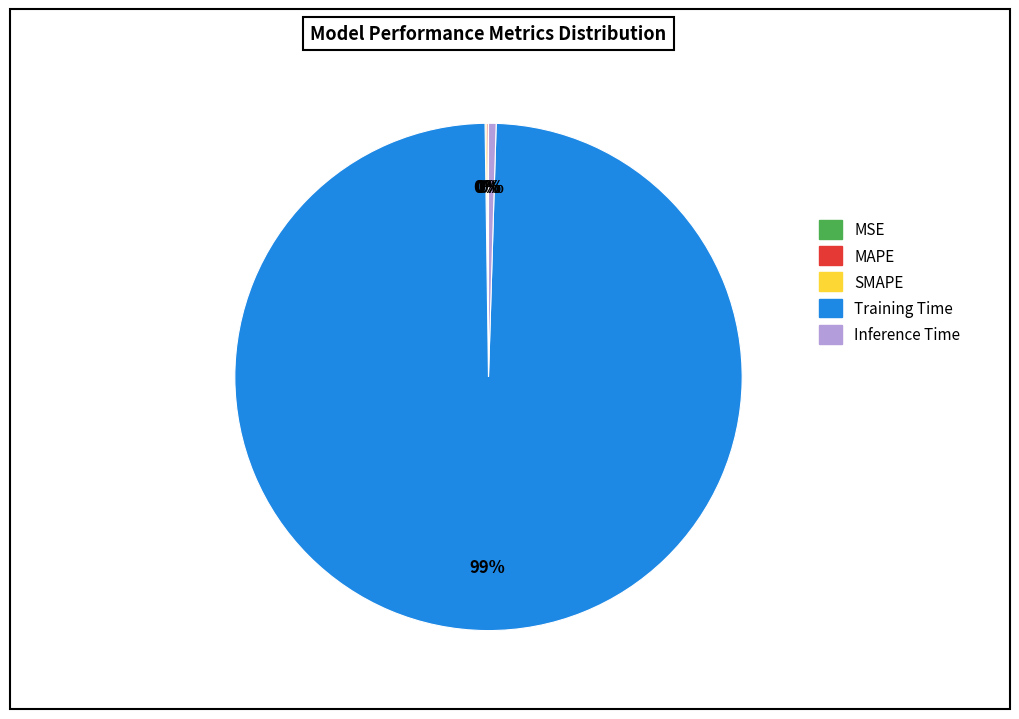

Which category has the biggest portion of the pie?

Training Time